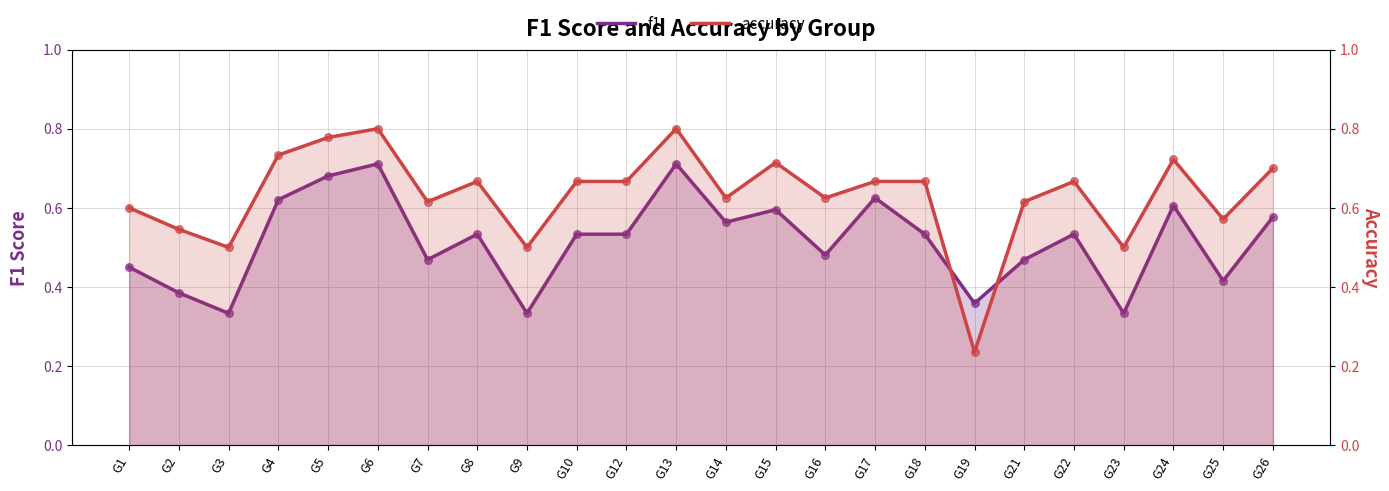

Which series reaches the minimum Y coordinate?

accuracy